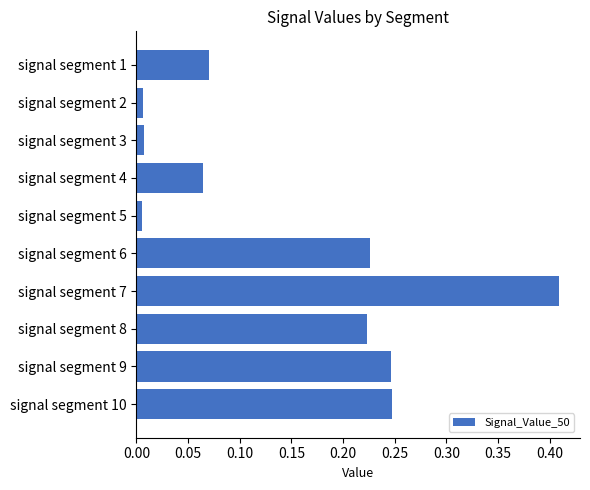

How many bars are there in total?

10